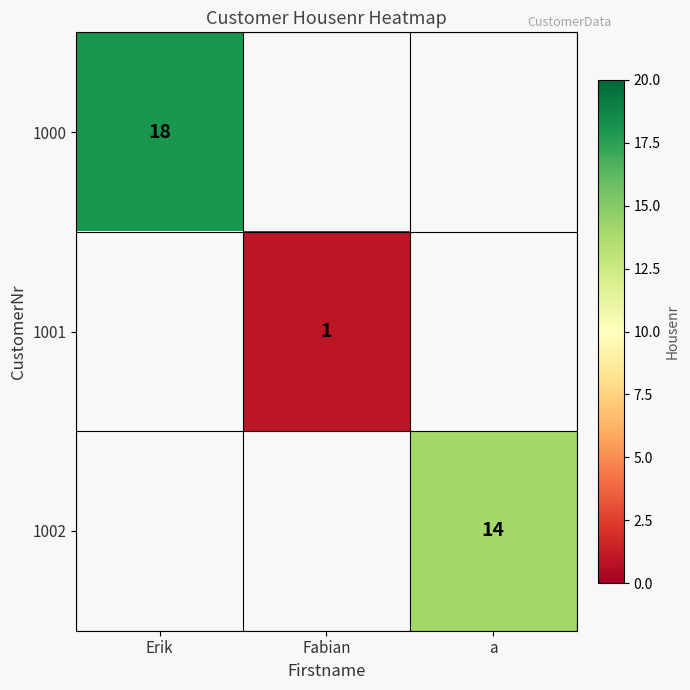

The 1001 series shows 0 at Fabian. True or false?

False